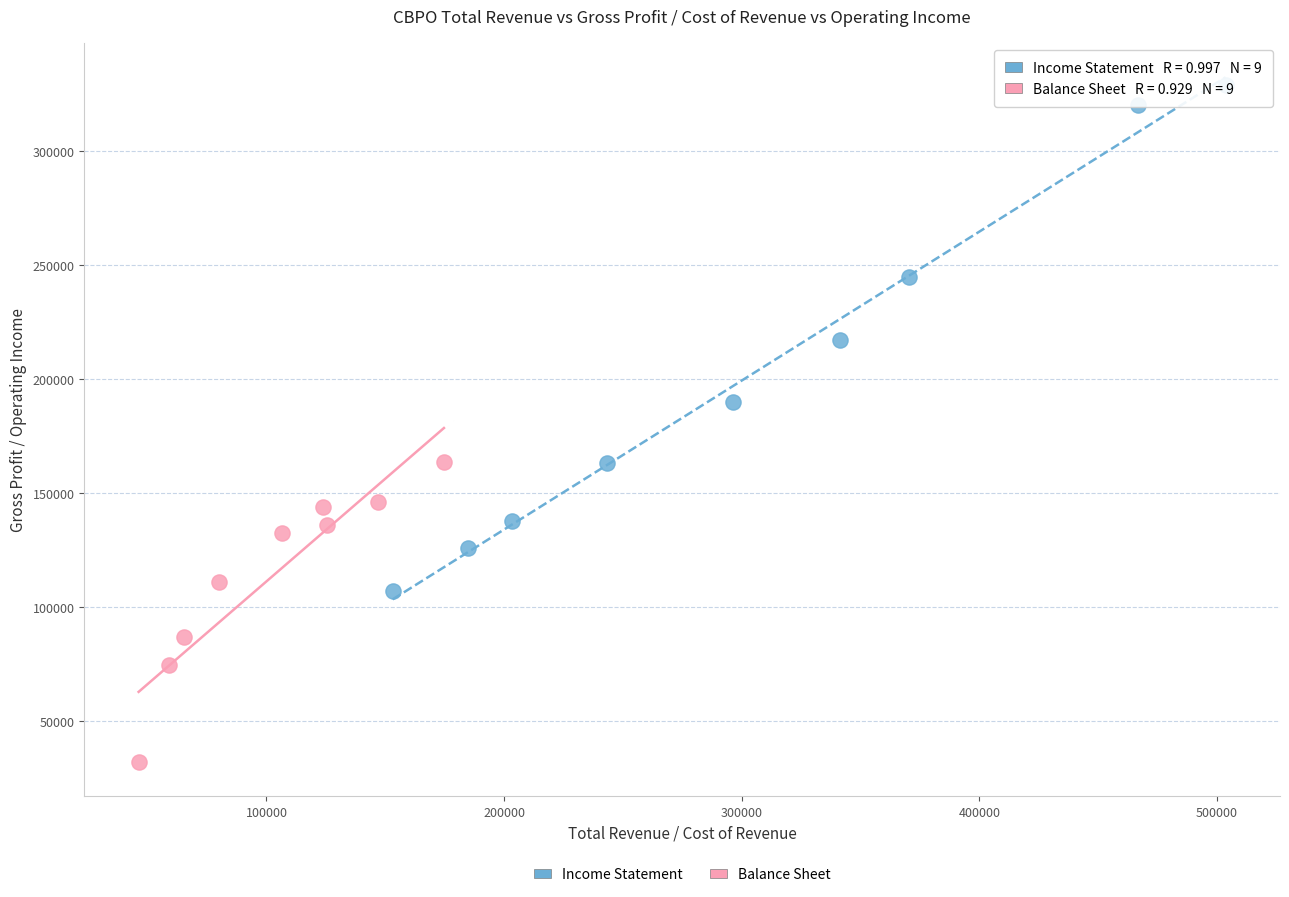

Which series reaches the minimum Y coordinate?

Balance Sheet